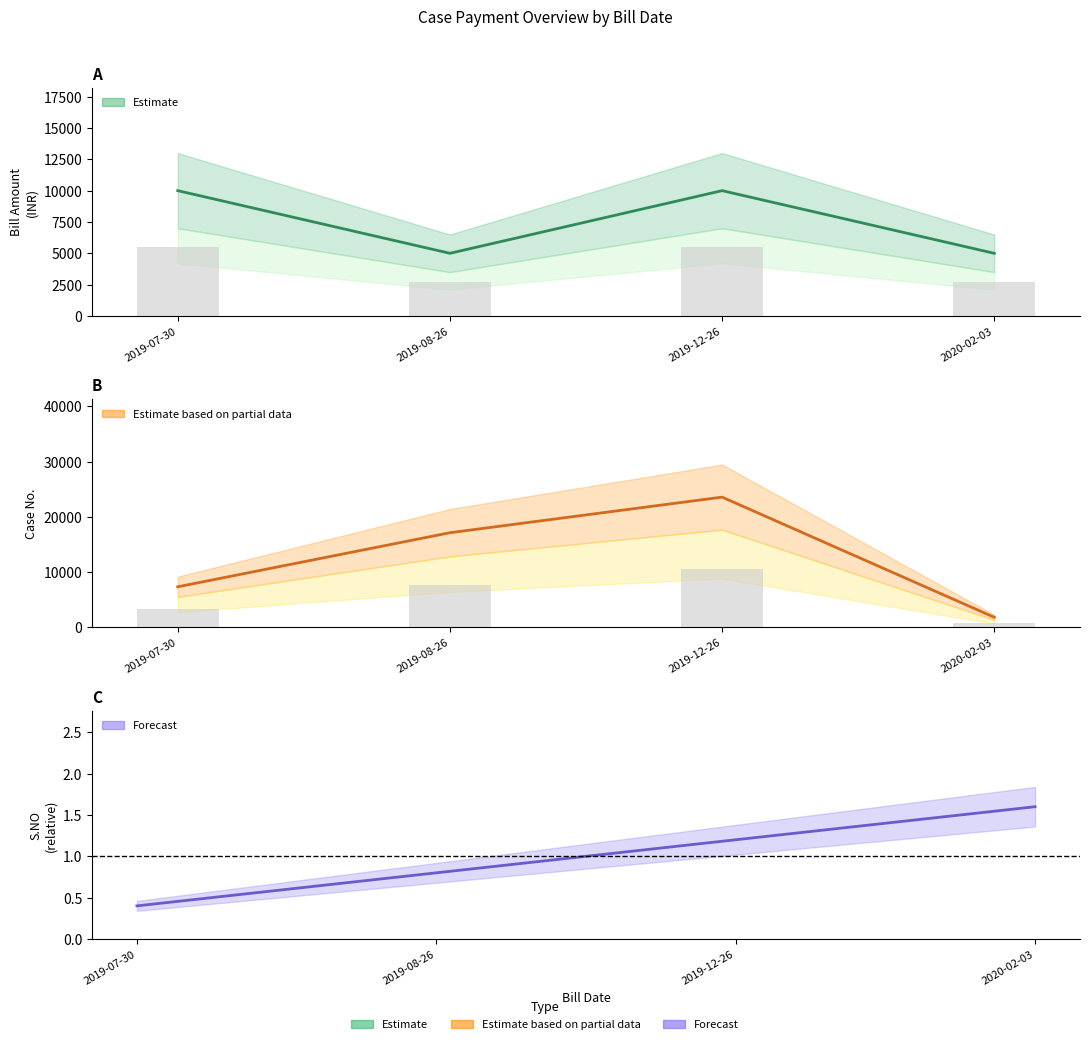

Is the value of CASE NO. at 2019-07-30 greater than the value of BILL AMOUNT at 2019-07-30?

No